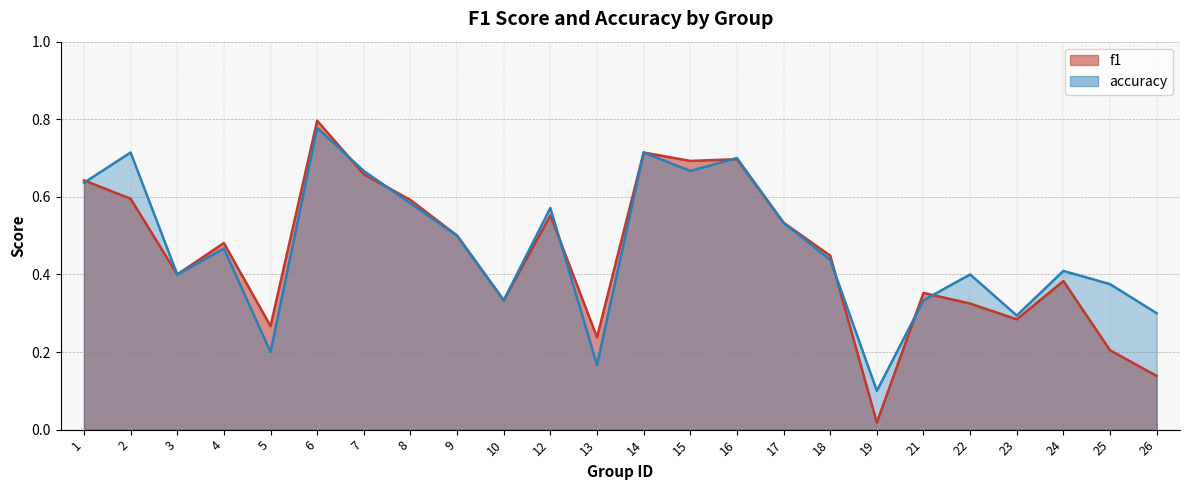

What is the value of the f1 point at the 20th from the left?

0.3